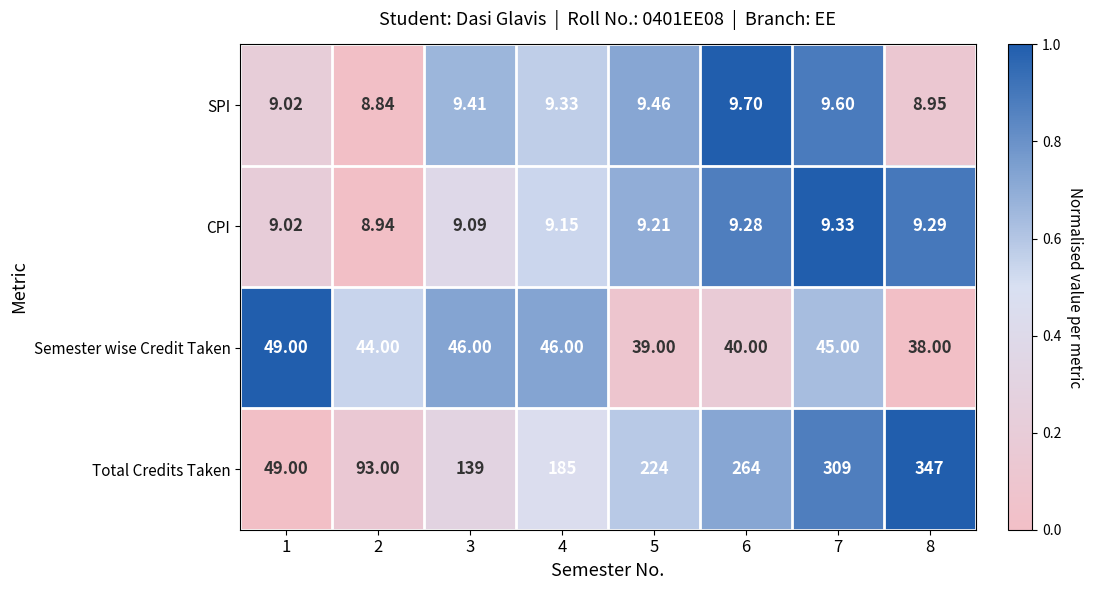

At 8, list the series in order from largest to smallest.

Total Credits Taken, Semester wise Credit Taken, CPI, SPI